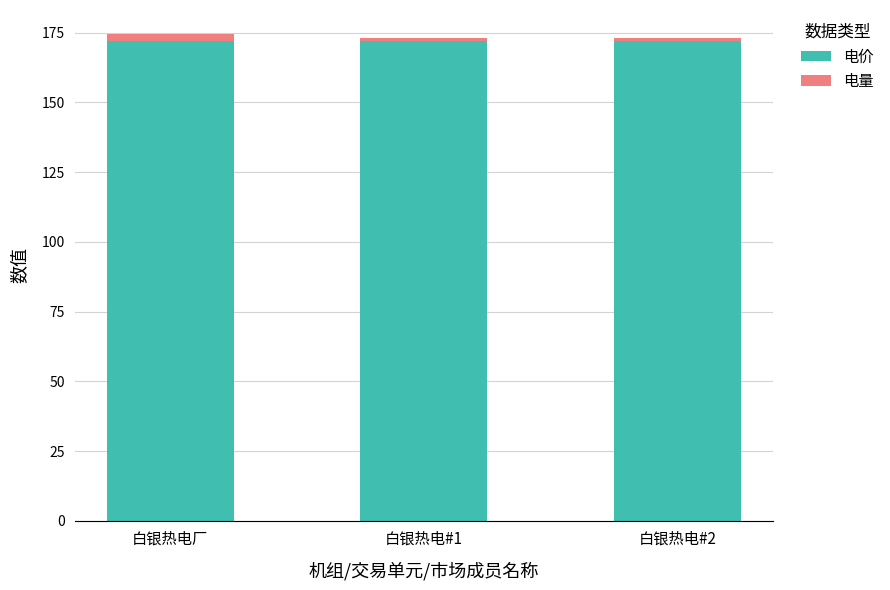

What is the lowest value of the 电价 series?

171.9